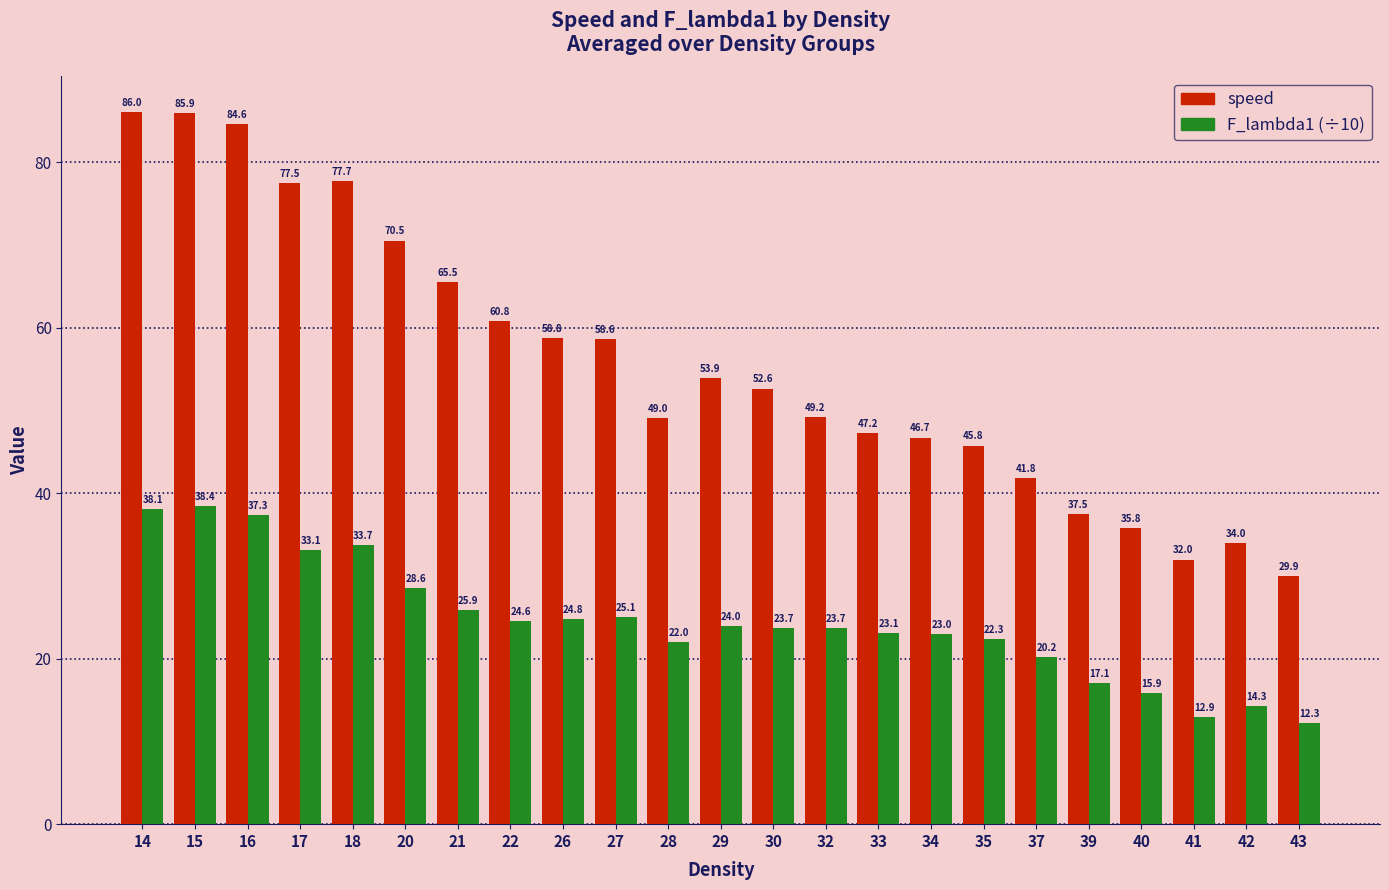

The speed series shows 46.7 at 34. True or false?

True